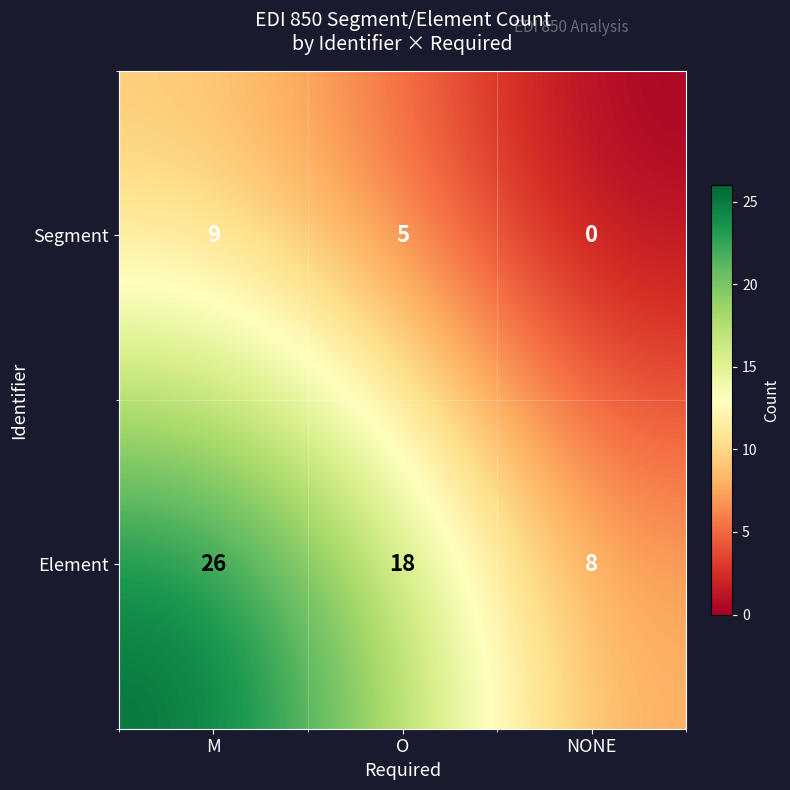

True or false: Element has a value of 3 at NONE.

False